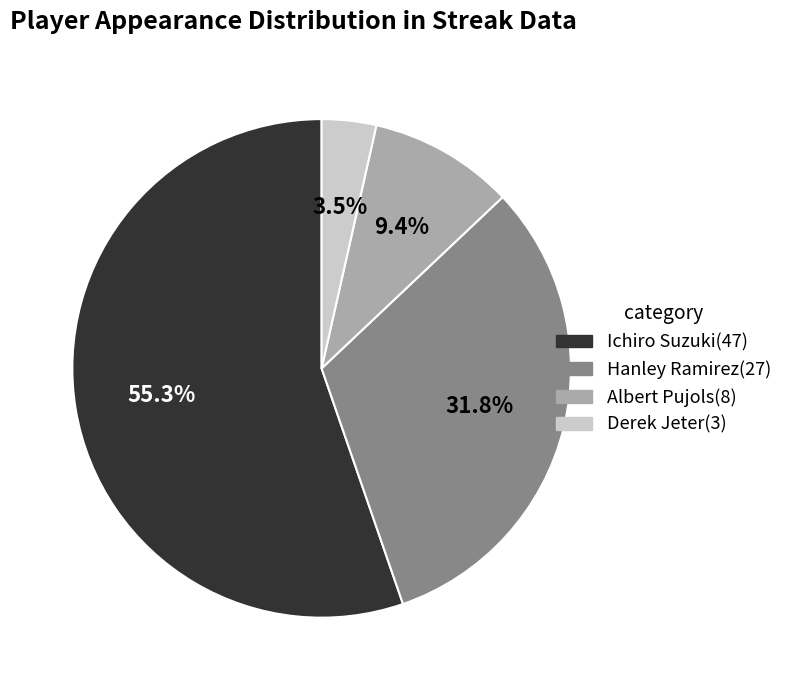

Rank the categories by value from lowest to highest.

Derek Jeter, Albert Pujols, Hanley Ramirez, Ichiro Suzuki